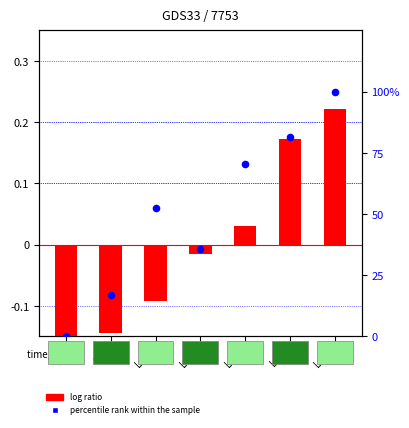

Which series contains the lowest Y value?

log ratio